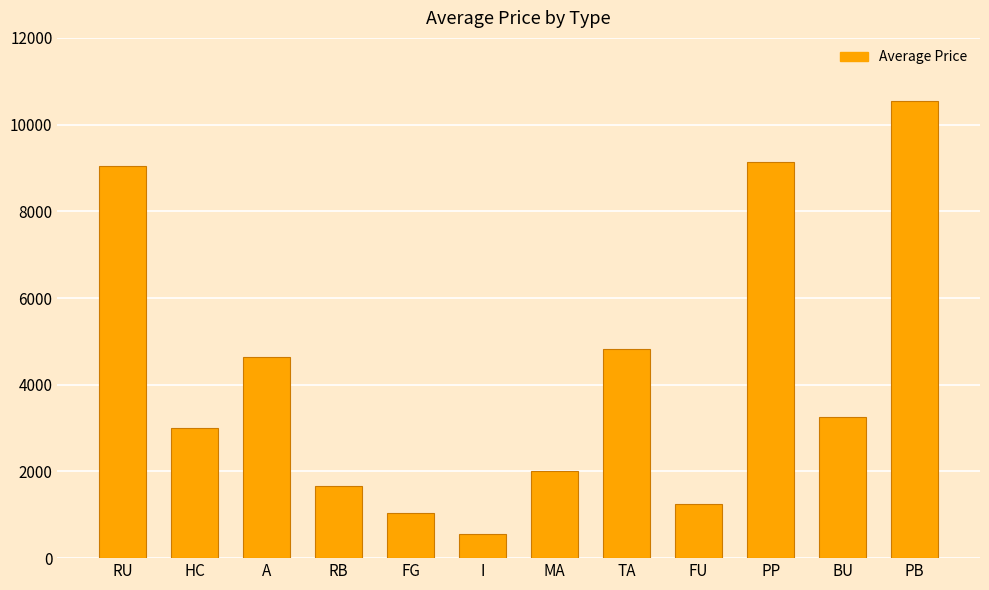

At which label is the value closest to 5546?

TA